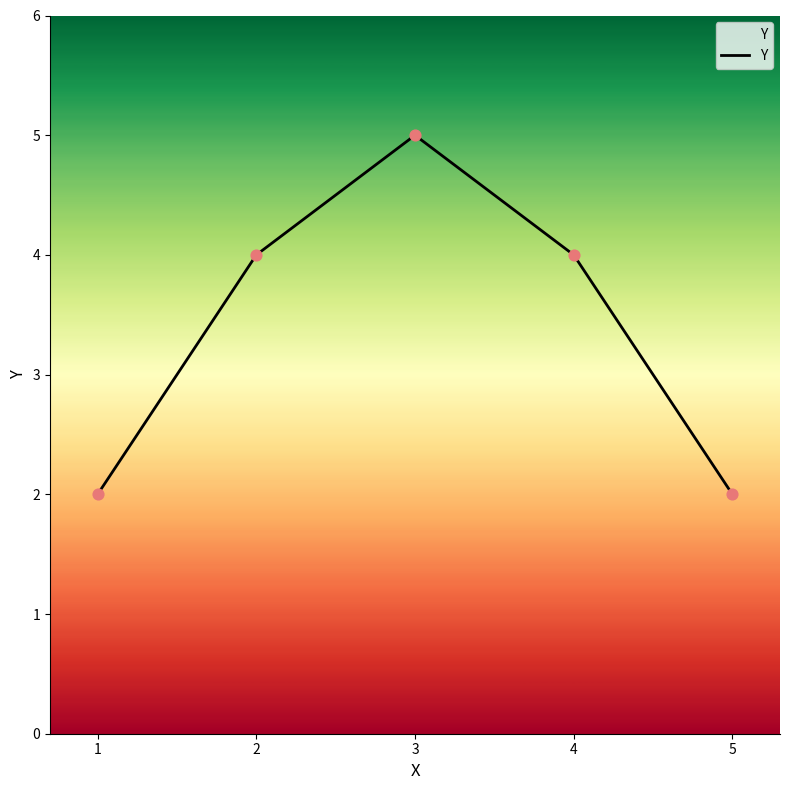

What is the change in value from 2 to 3?

+1